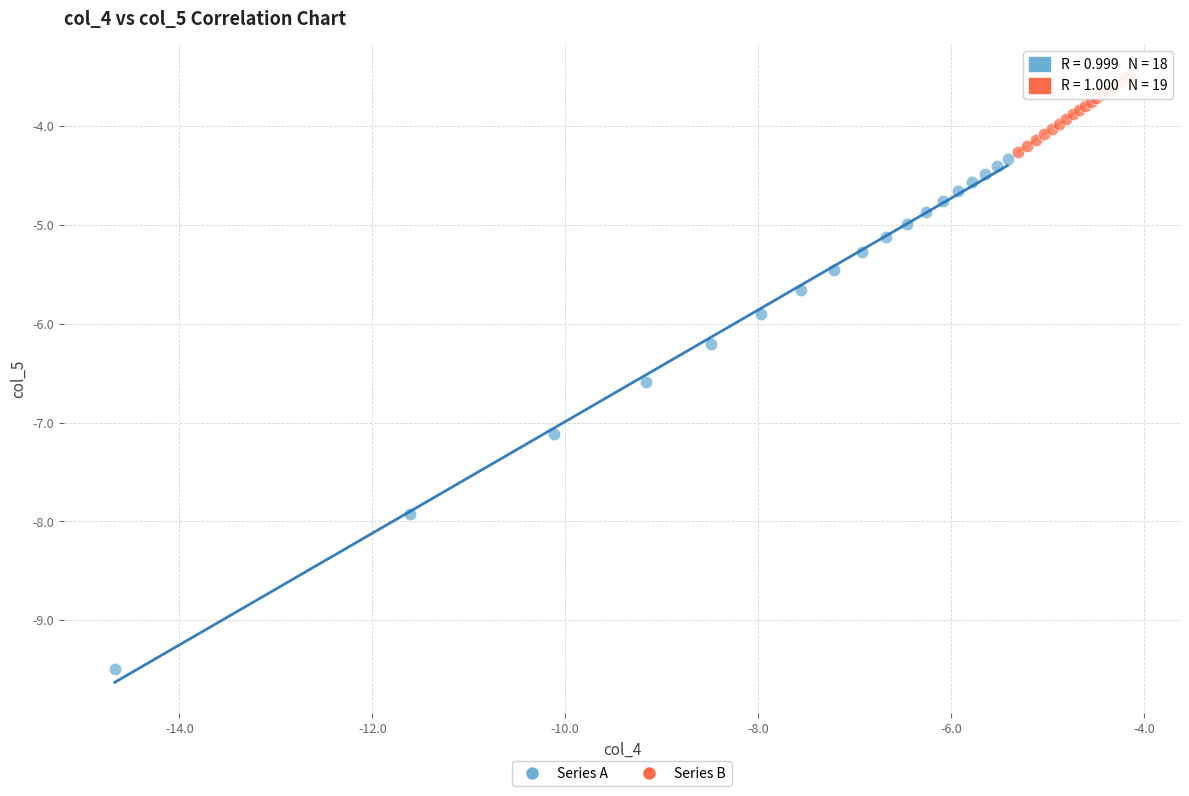

Which series reaches the minimum Y coordinate?

Series A